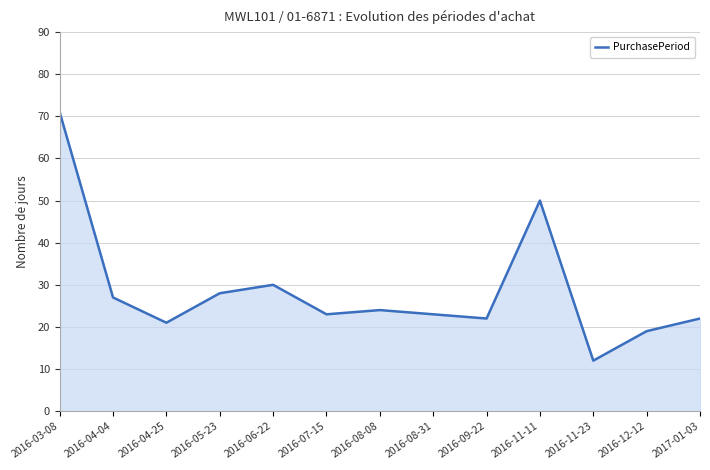

What position from the right is 2016-05-23?

10